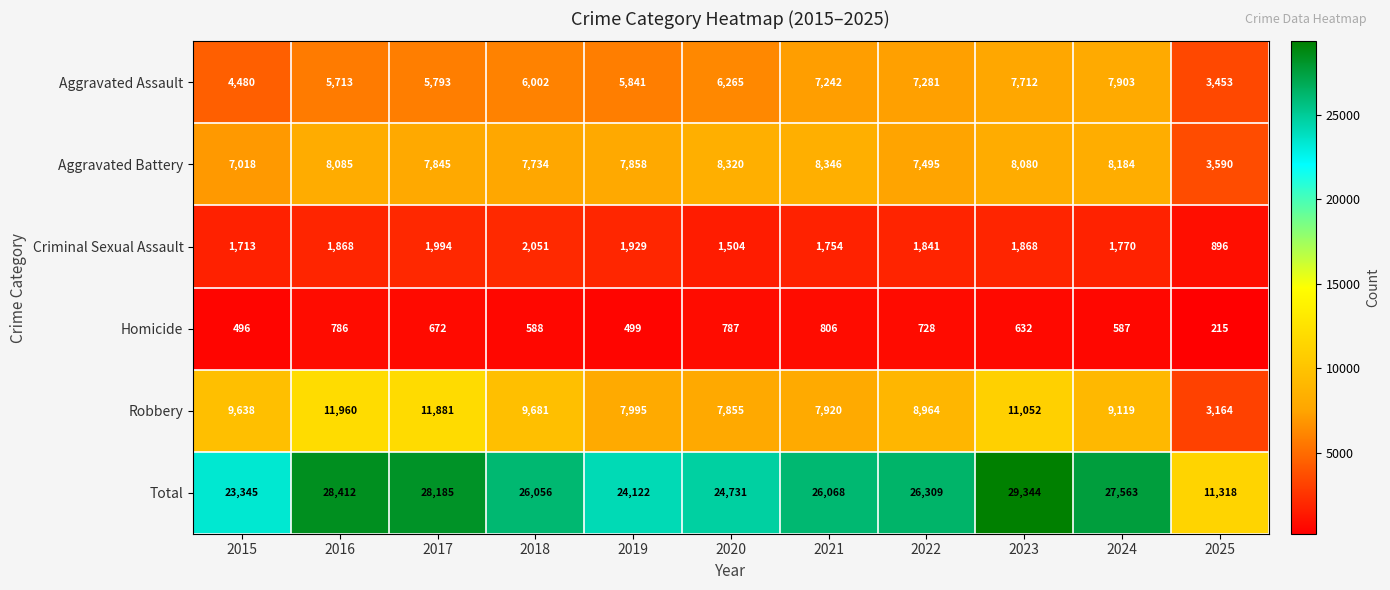

What value does the Aggravated Assault series have at 2019, to the nearest 10?

5840